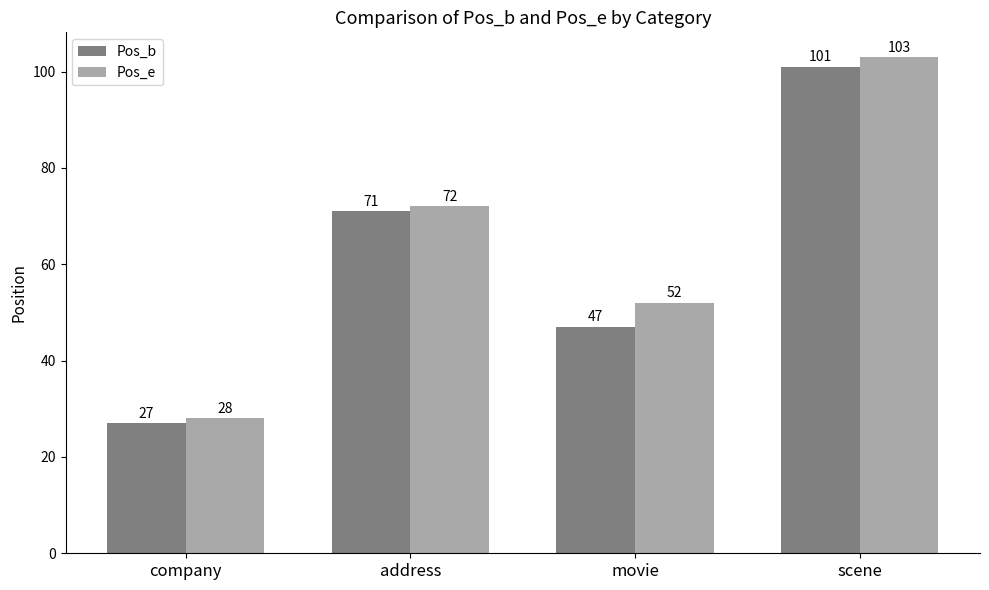

Reading right to left, extract all data points from this chart.

Pos_b: scene=101	movie=47	address=71	company=27
Pos_e: scene=103	movie=52	address=72	company=28